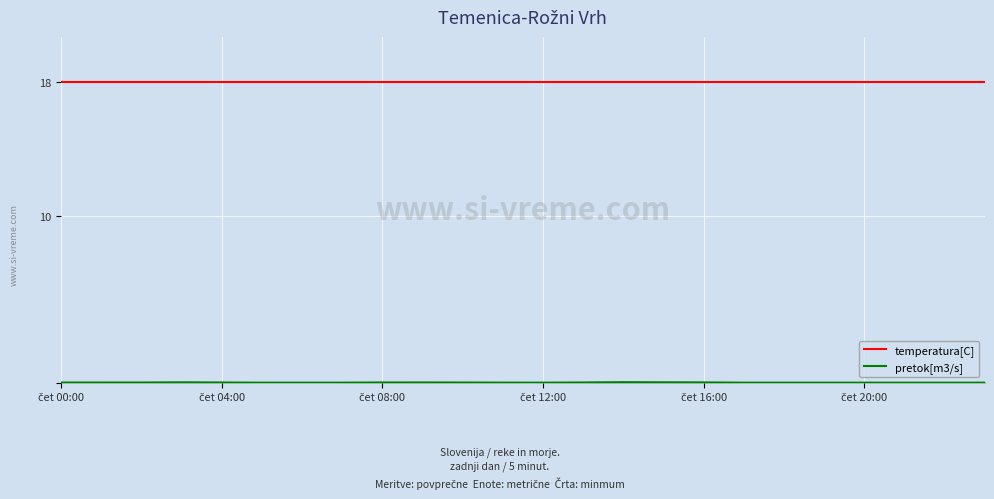

What is the maximum value for temperatura[C]?

18.0